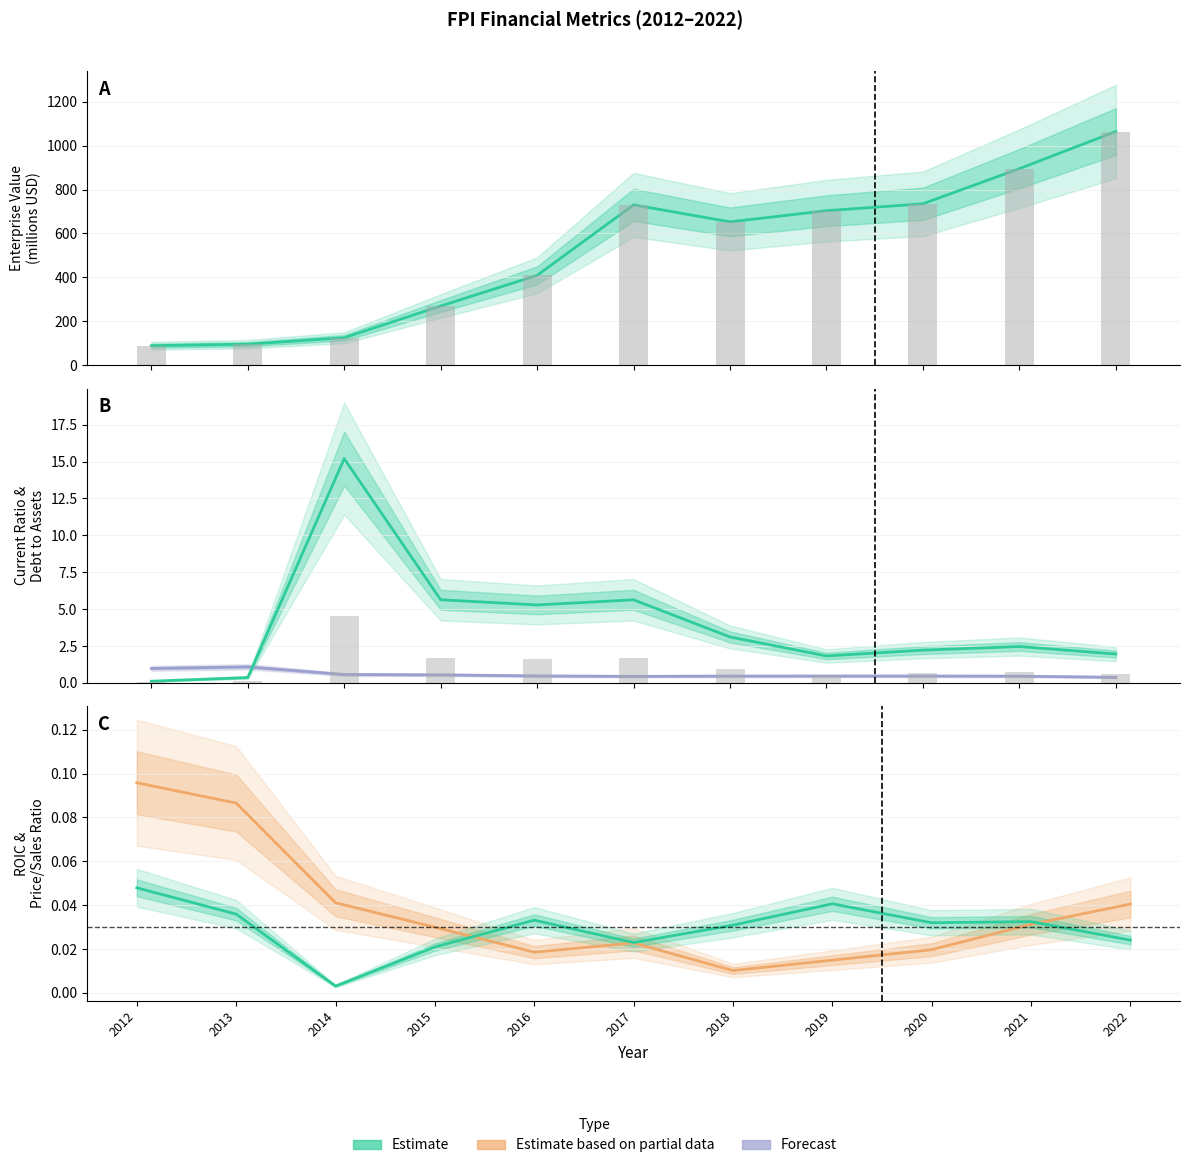

Reading right to left, list all the values displayed in this chart.

EnterpriseValue: 1064.4	895.2	735.1	703.5	652.8	730.0	409.0	269.1	124.5	95.2	88.3
debtToAssets: 0.4	0.5	0.5	0.5	0.5	0.4	0.5	0.5	0.6	1.1	1.0
currentRatio: 2.0	2.5	2.2	1.8	3.1	5.6	5.3	5.6	15.2	0.4	0.1
priceToSalesRatio: 0.0	0.0	0.0	0.0	0.0	0.0	0.0	0.0	0.0	0.1	0.1
roic: 0.0	0.0	0.0	0.0	0.0	0.0	0.0	0.0	0.0	0.0	0.0